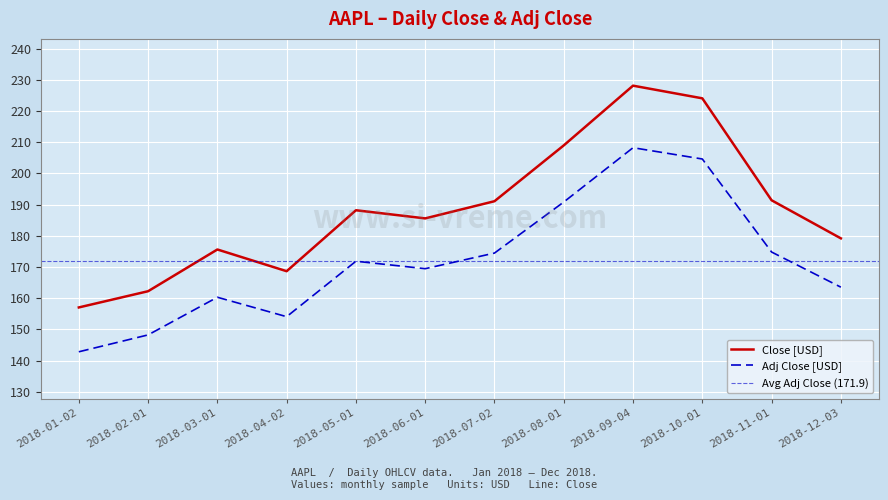

Is the value of Adj Close at 2018-12-03 greater than the value of Close at 2018-01-02?

Yes